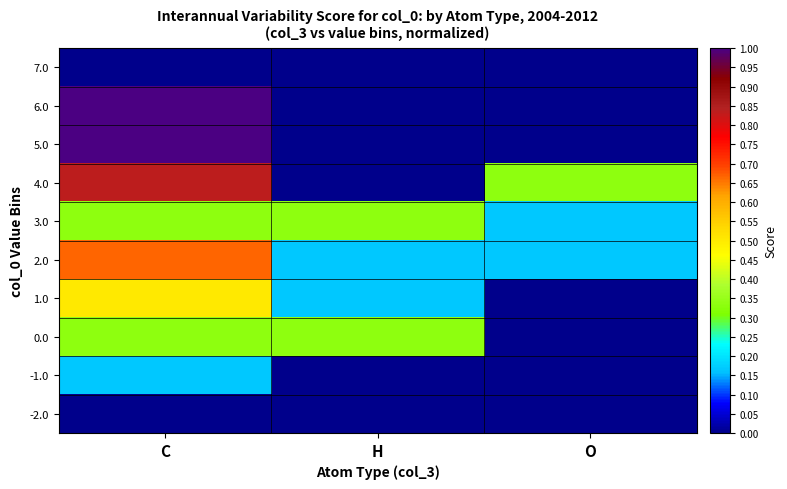

What is the greatest value displayed?

1.0